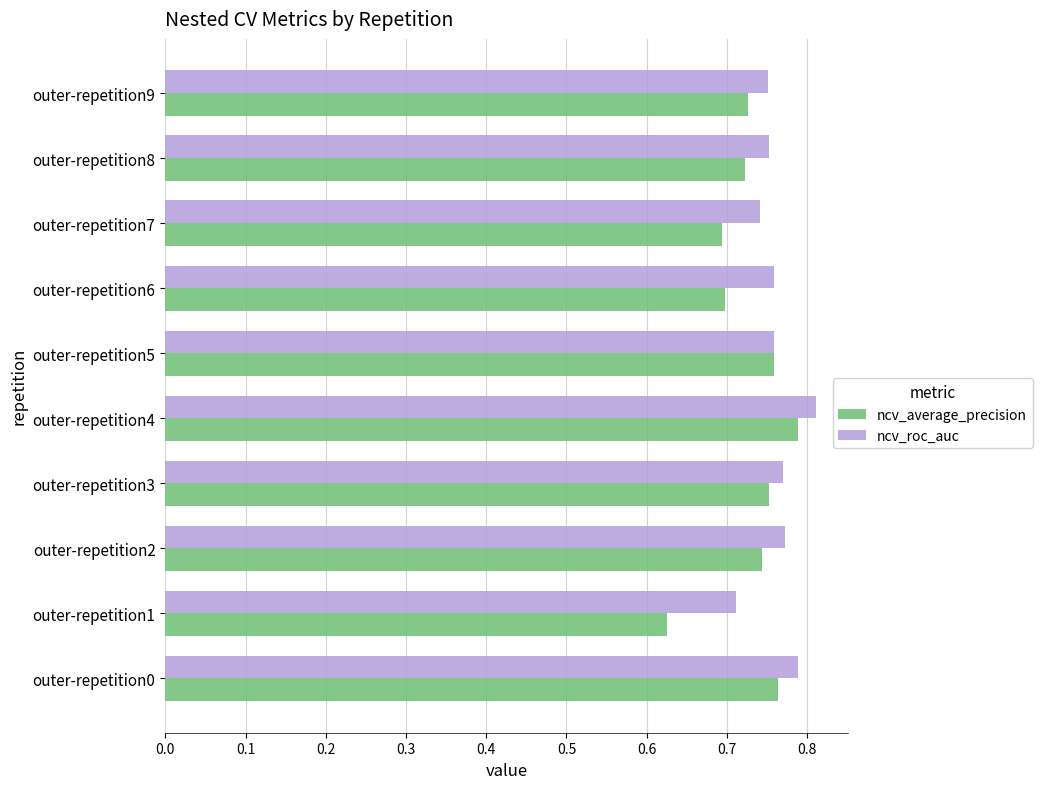

What is the difference between the maximum and minimum values in the ncv_average_precision series?

0.2